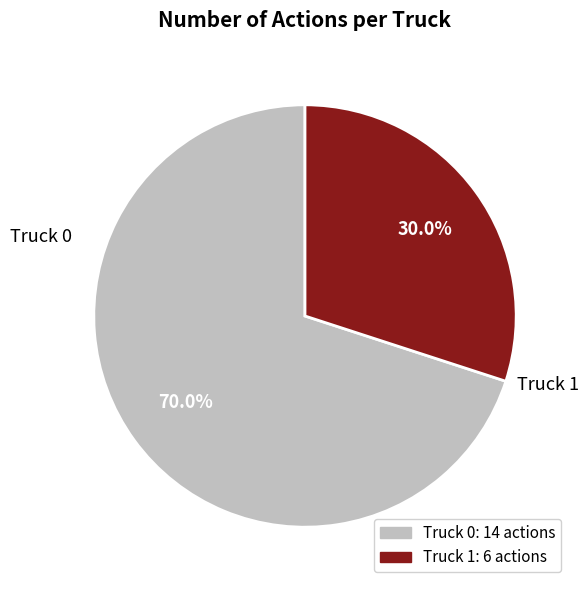

Which slice represents more than half of the pie?

Truck 0